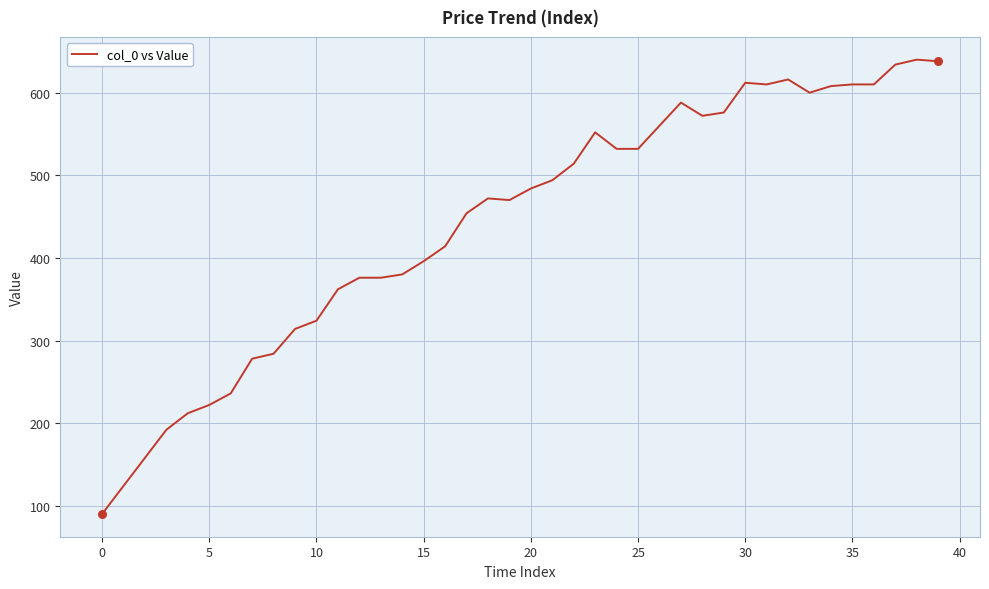

What is the smallest value displayed?

90